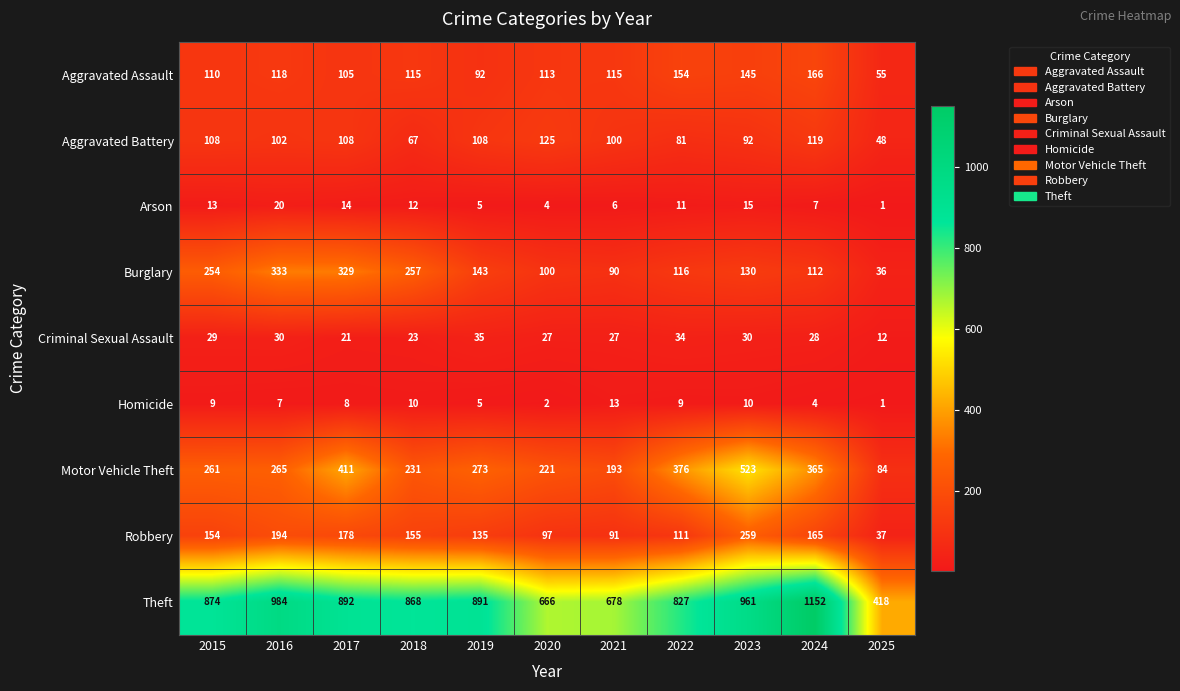

Which series changed the most between 2016 and 2022?

Burglary